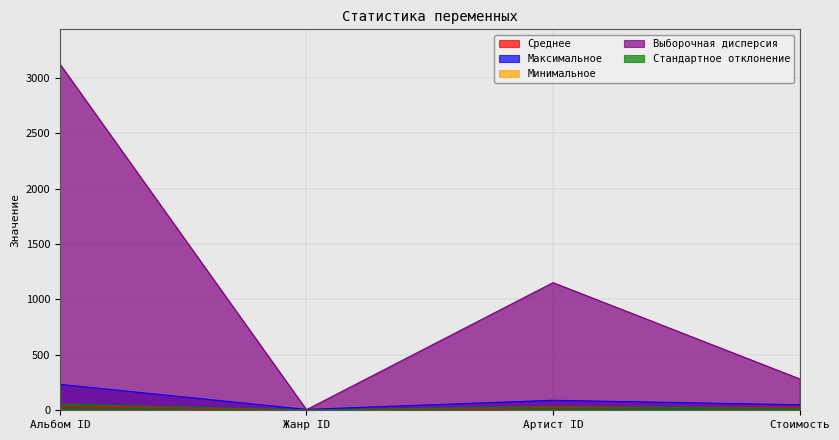

What is the greatest value displayed?

3124.3